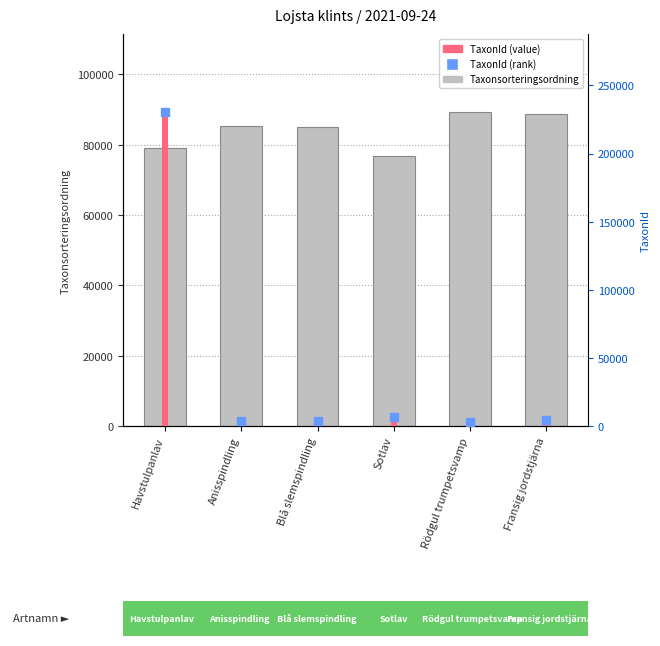

At how many categories does at least one series exceed 122753?

1